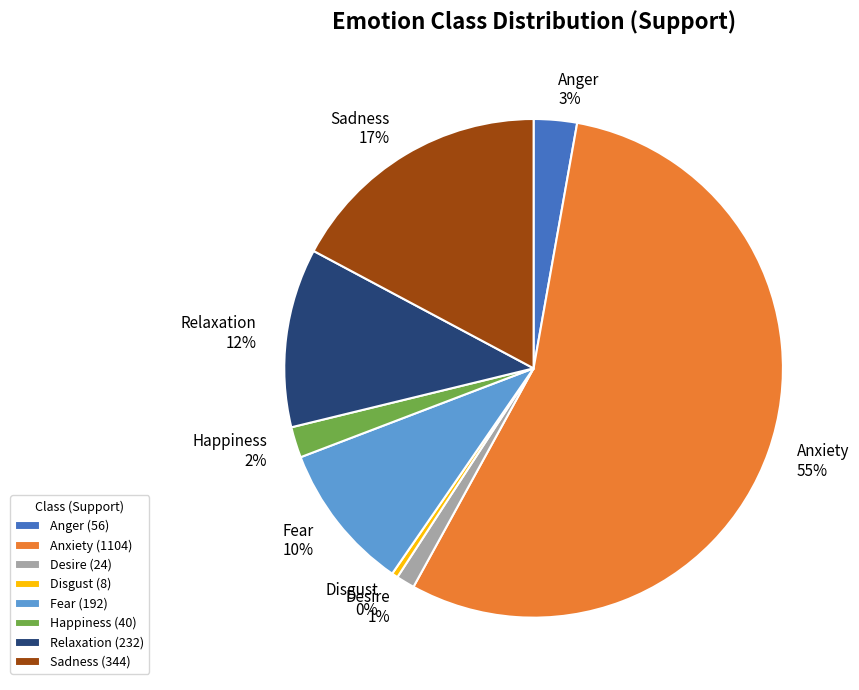

How many slices are in this pie chart?

8